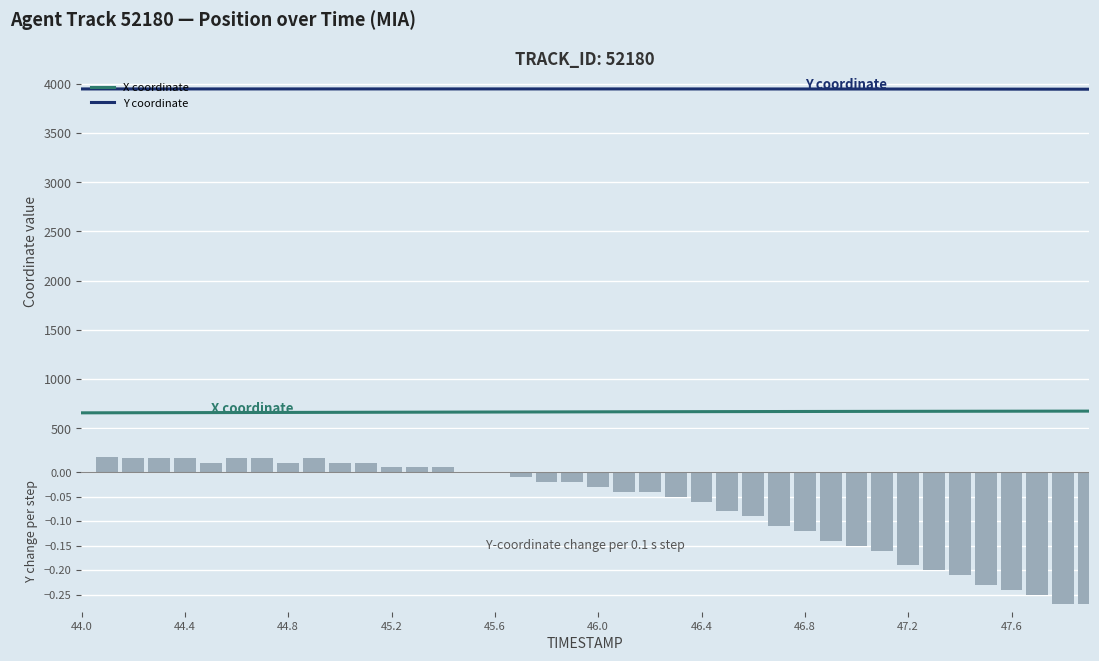

True or false: X coordinate and Y coordinate intersect in this chart.

False